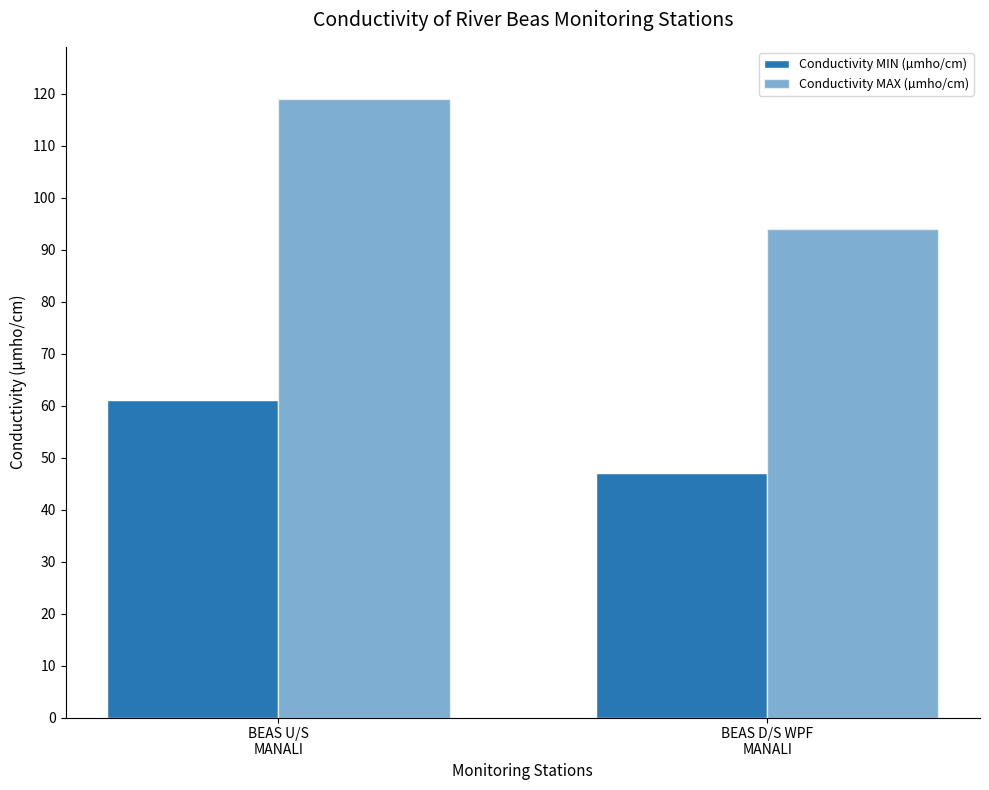

How many groups of bars are there?

2